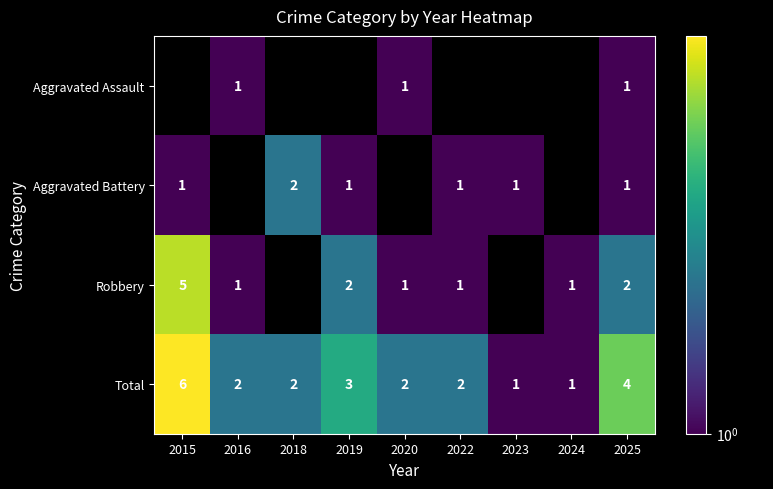

What is the difference between the maximum and second lowest values in the Total series?

5